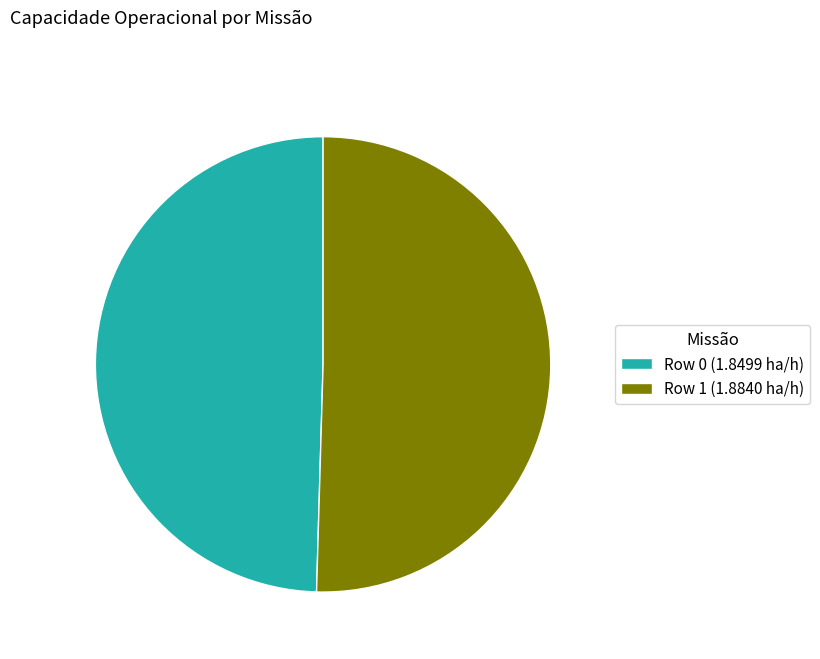

Is Row 1 the majority of the pie?

Yes